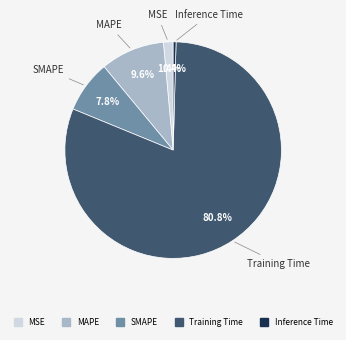

To the nearest percent, what portion does MAPE represent?

10%